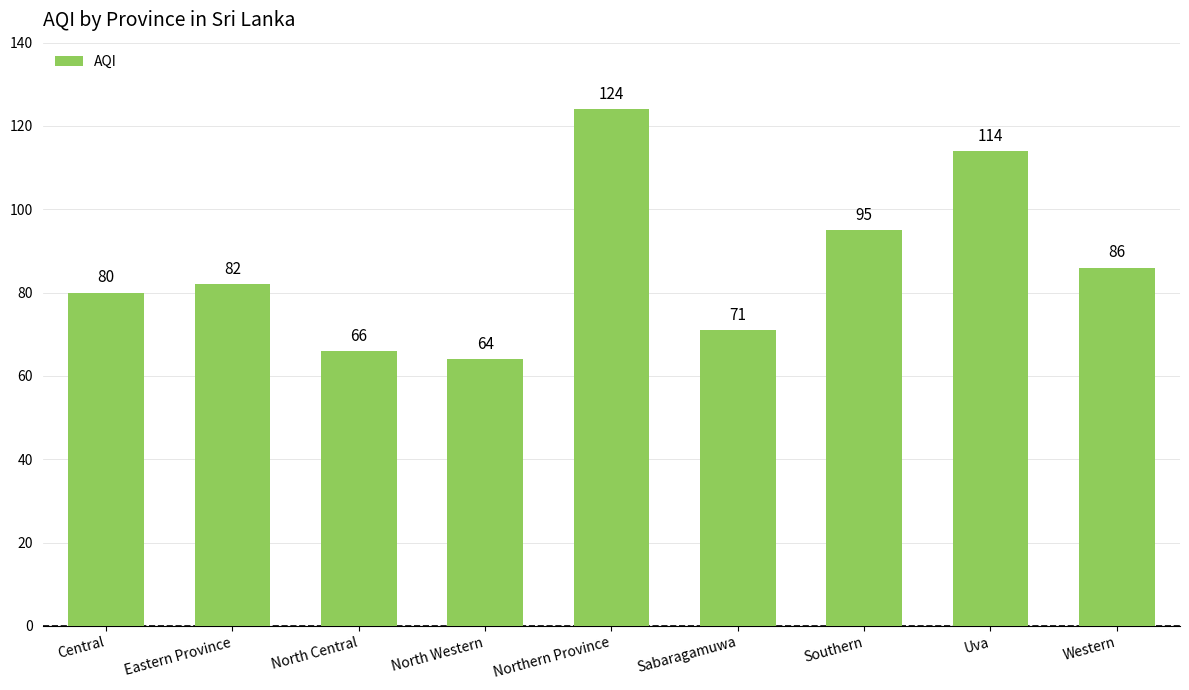

What is the difference between the maximum and second lowest values?

58